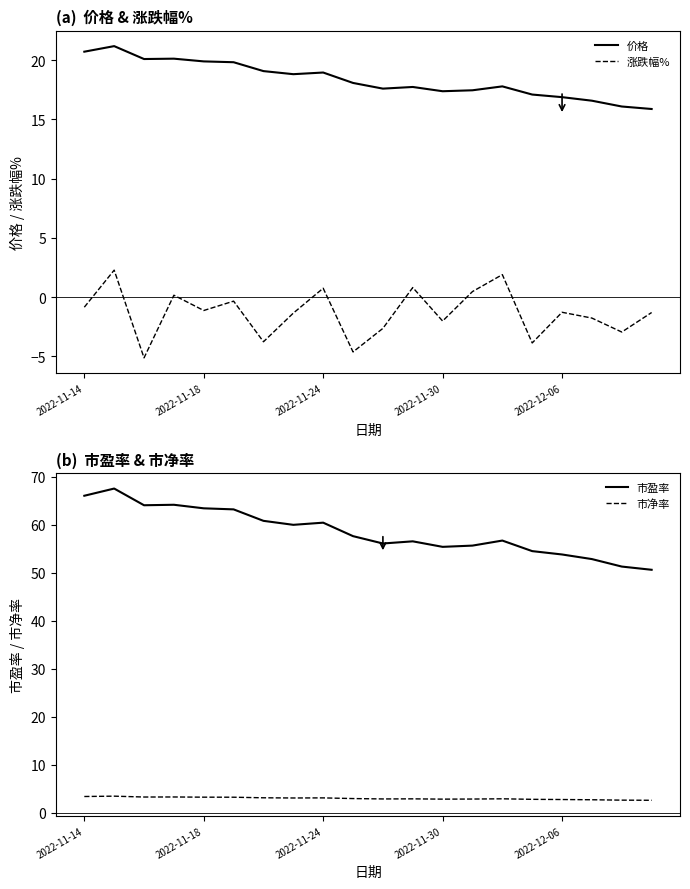

What is the maximum value shown in the chart?

67.5